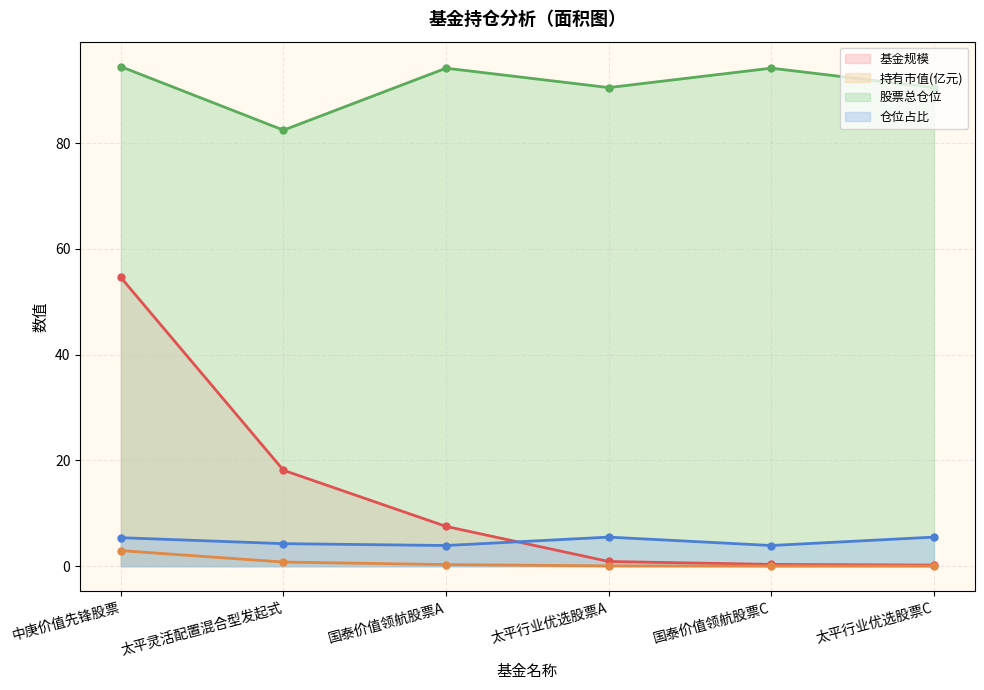

What value does the 基金规模 series have at 国泰价值领航股票C?

0.3